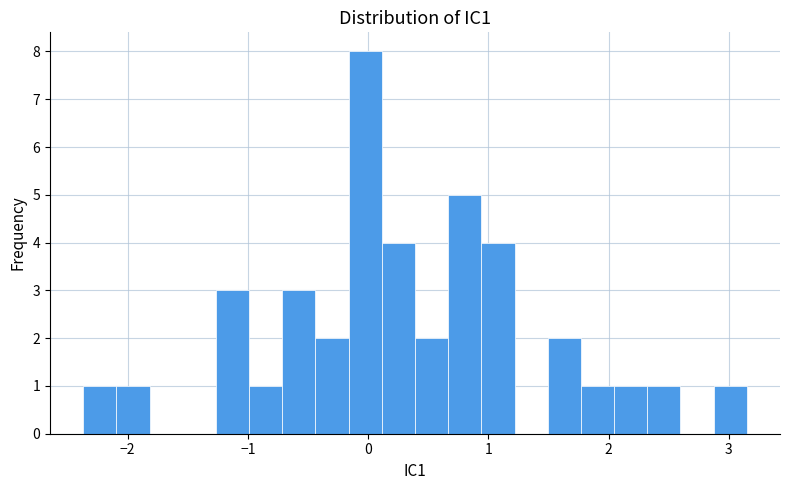

Read against the x-axis, roughly where is the centre of the tallest bar?

0.0